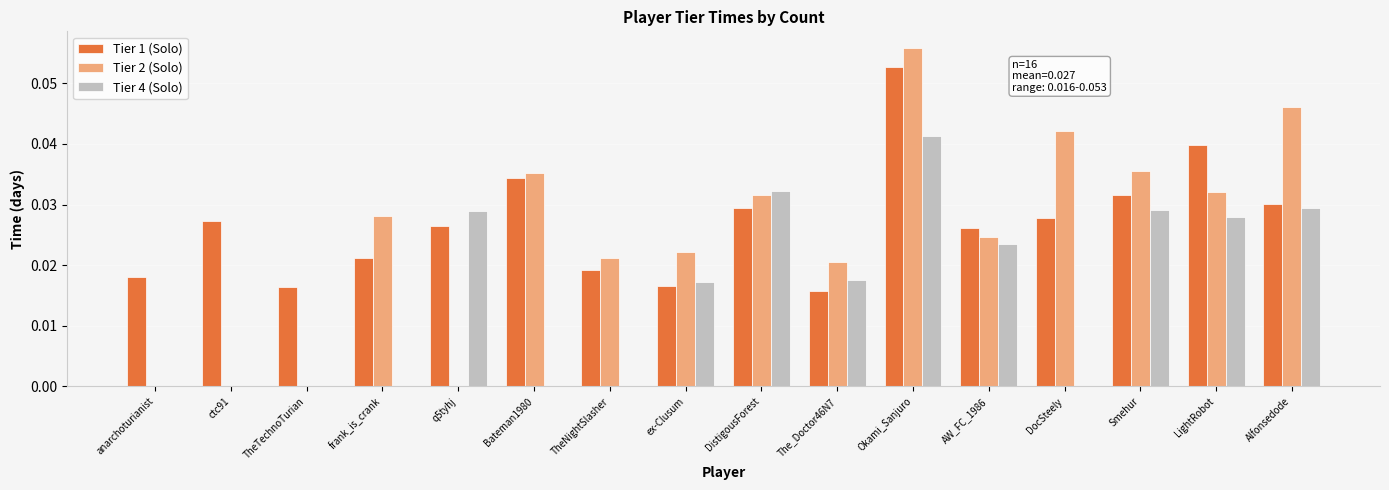

Is the value of Tier 1 (Solo) at q5tyhj greater than the value of Tier 4 (Solo) at ctc91?

Yes